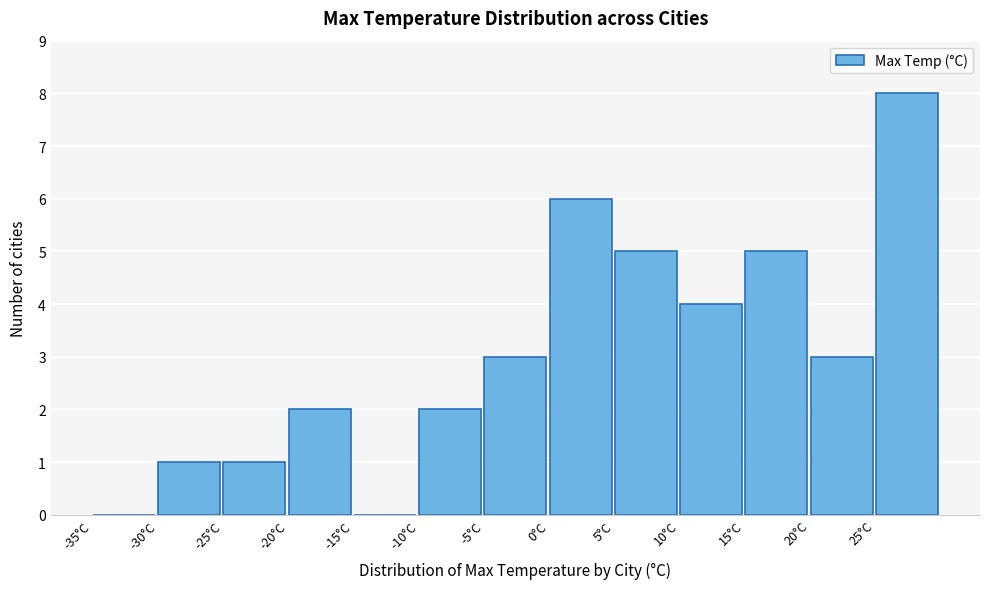

Reading left to right, list every bar in this chart as the range it spans on the x-axis followed by its height. The values are not printed on the chart, so give them approximately, as read against the axis.

-35 to -30: 0
-30 to -25: 1
-25 to -20: 1
-20 to -15: 2
-15 to -10: 0
-10 to -5: 2
-5 to 0: 3
0 to 5: 6
5 to 10: 5
10 to 15: 4
15 to 20: 5
20 to 25: 3
25 to 30: 8